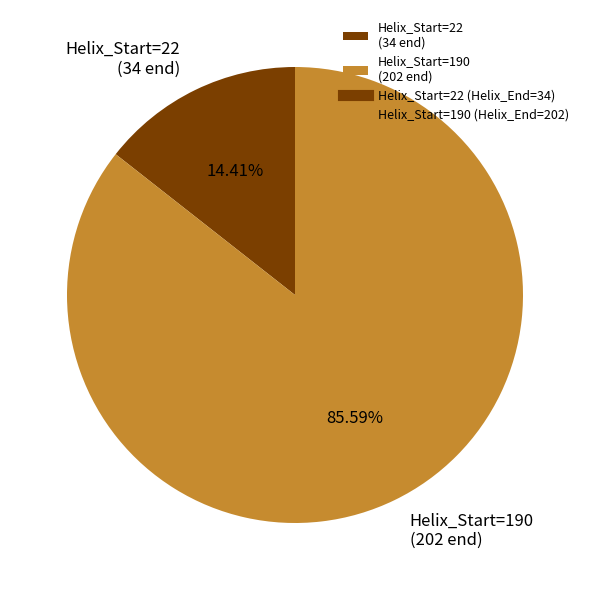

What is the ratio of the value at Helix_Start=190 (202 end) to the value at Helix_Start=22 (34 end)?

5.9